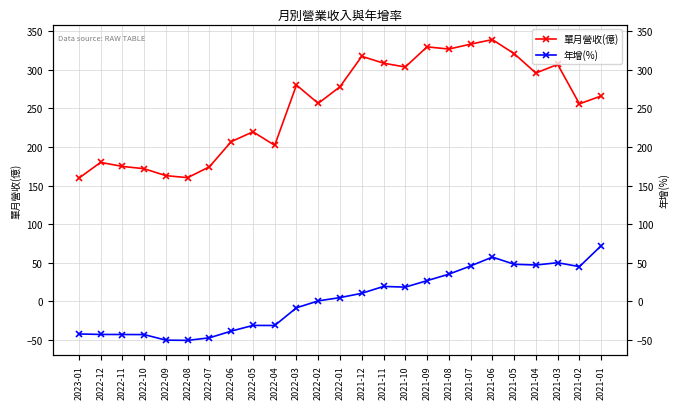

How many values in the 單月營收(億) series exceed 266?

13